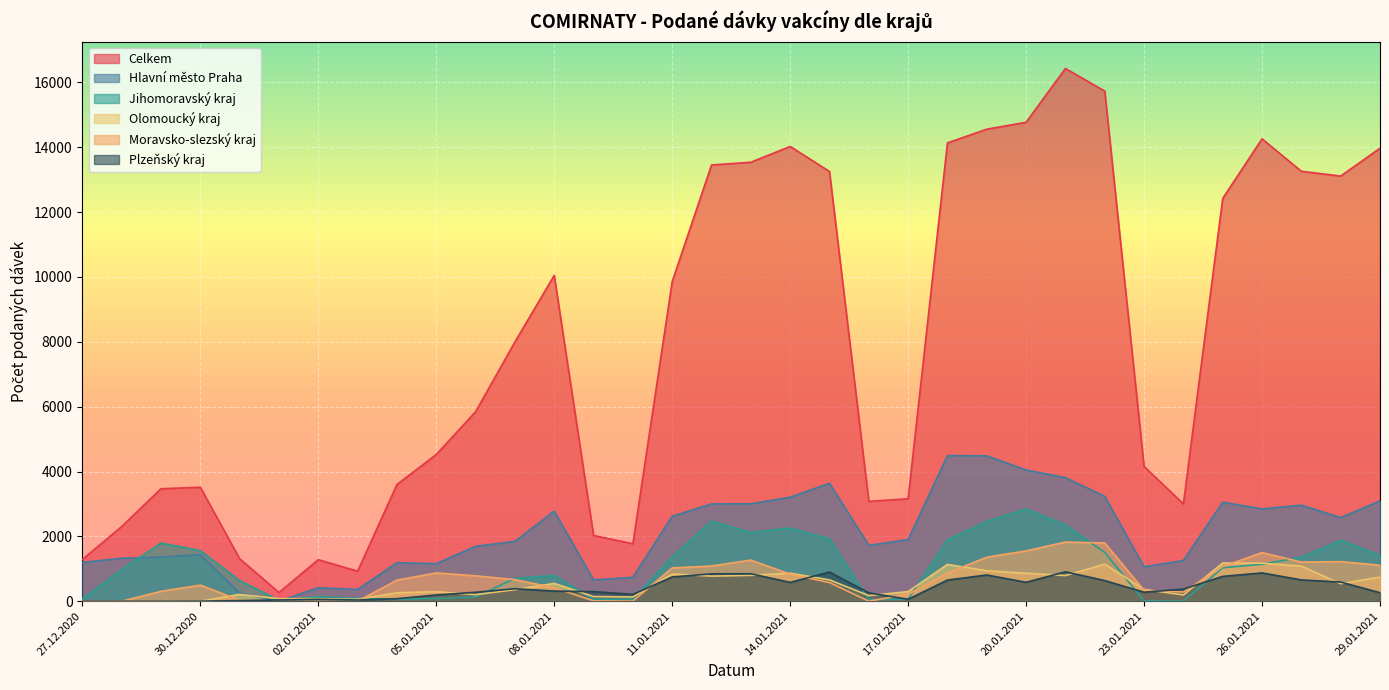

Reading left to right, list all the values displayed in this chart.

Celkem: 1288	2303	3469	3516	1311	268	1282	926	3600	4524	5844	7995	10050	2028	1773	9856	13454	13538	14025	13253	3080	3160	14135	14557	14771	16429	15733	4155	3001	12423	14259	13259	13112	13970
Hlavní město Praha: 1198	1325	1362	1435	252	2	417	364	1188	1158	1694	1846	2779	657	739	2620	3001	3006	3208	3637	1724	1902	4492	4484	4049	3811	3234	1062	1257	3053	2848	2962	2580	3095
Jihomoravský kraj: 74	976	1794	1560	638	31	138	89	65	82	132	704	794	60	70	1363	2470	2121	2257	1922	50	69	1892	2463	2844	2351	1504	12	2	1033	1140	1357	1883	1420
Olomoucký kraj: 1	0	0	0	211	79	79	61	259	296	203	356	550	144	132	838	774	798	865	658	174	297	1135	939	863	792	1143	365	194	1178	1174	1082	541	745
Moravsko-slezský kraj: 3	0	306	497	30	0	0	1	650	872	784	666	418	12	2	1028	1086	1268	833	576	2	212	870	1358	1553	1825	1796	336	284	1070	1500	1208	1221	1112
Plzeňský kraj: 1	0	0	2	20	38	58	38	78	193	276	386	313	296	211	748	845	847	580	901	258	60	652	809	584	907	637	277	376	766	873	657	591	263